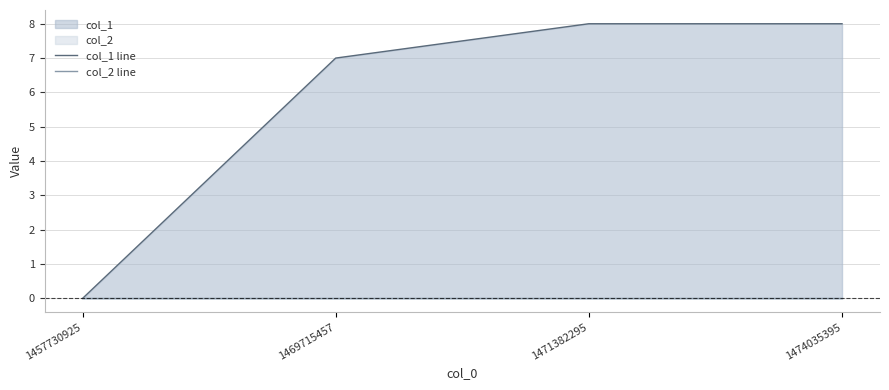

What are all the series names shown in the legend?

col_1 line, col_2 line